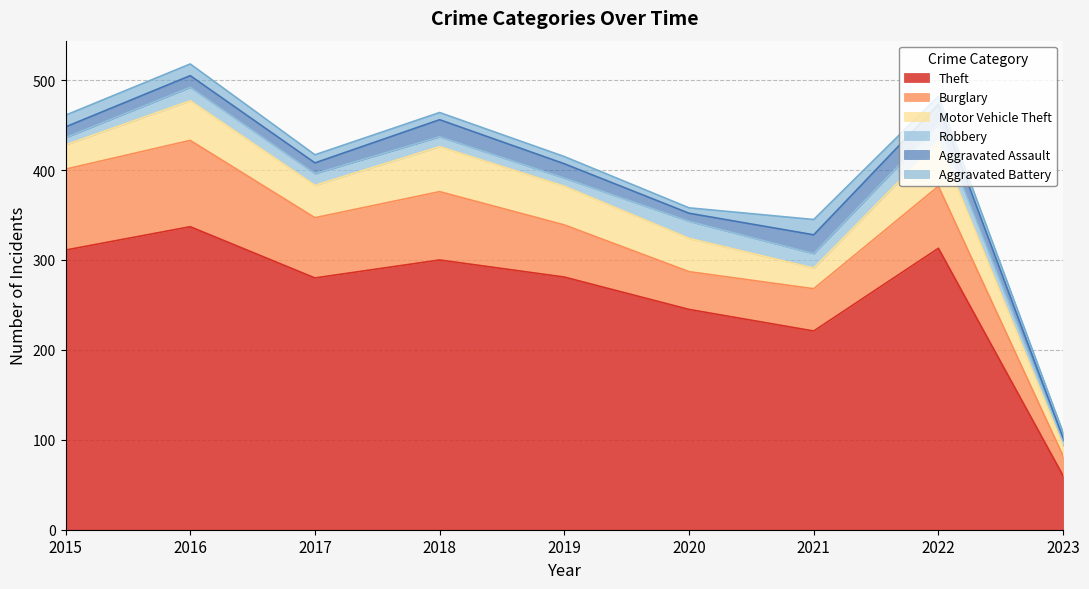

Reading left to right, extract all data points from this chart.

Theft: 311	337	280	300	281	245	221	313	60
Burglary: 90	96	67	76	58	42	47	69	22
Motor Vehicle Theft: 27	44	36	50	43	37	23	50	11
Robbery: 8	15	13	11	9	19	16	19	6
Aggravated Assault: 12	13	12	19	16	9	21	22	3
Aggravated Battery: 13	13	9	8	8	6	17	9	6